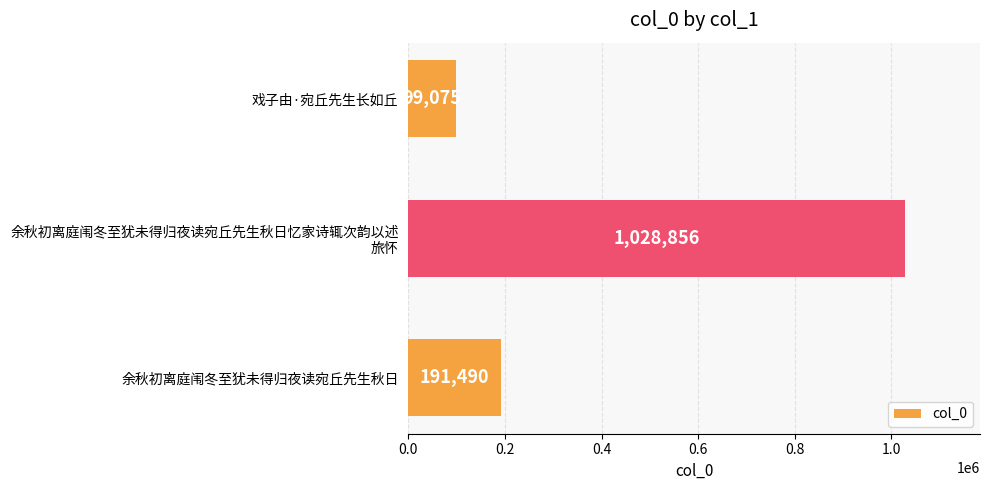

Does the chart contain any negative values?

No